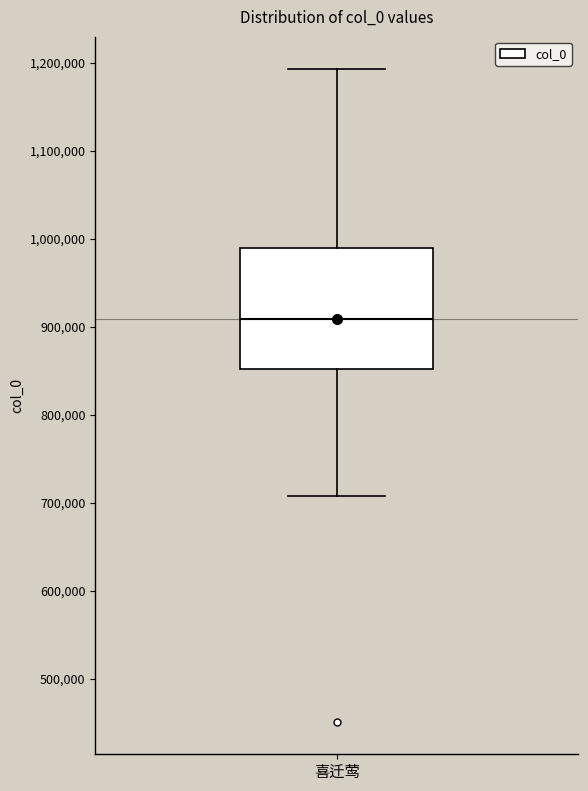

Transcribe this box plot: give where the median line is, the range the box spans, and where the two whiskers end, as read against the y-axis. The values are not printed on the chart, so give them approximately, as read against the axis.

median 910000, box 850000 to 990000, whiskers 710000 to 1190000